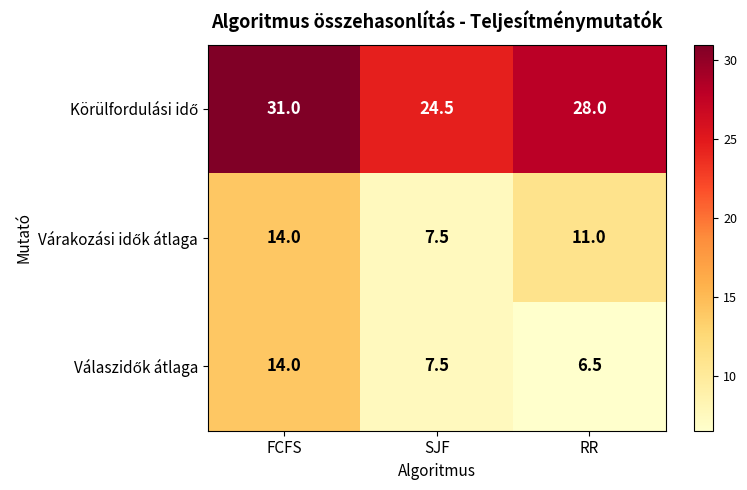

What is the total value across all series at SJF?

39.5